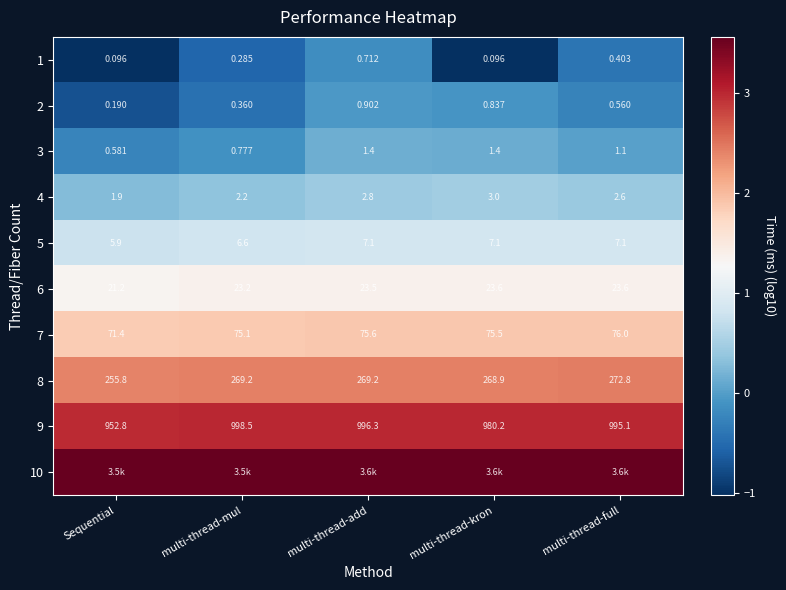

The value of 5 at multi-thread-full is 1.2. True or false?

False